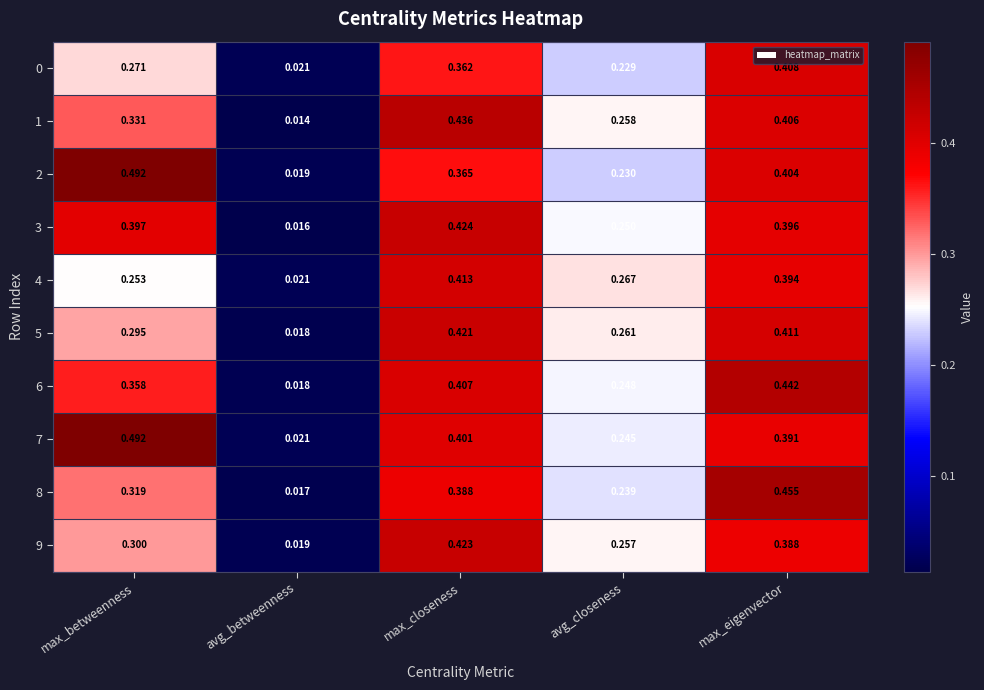

What is the difference between the highest and lowest values at max_closeness?

0.1